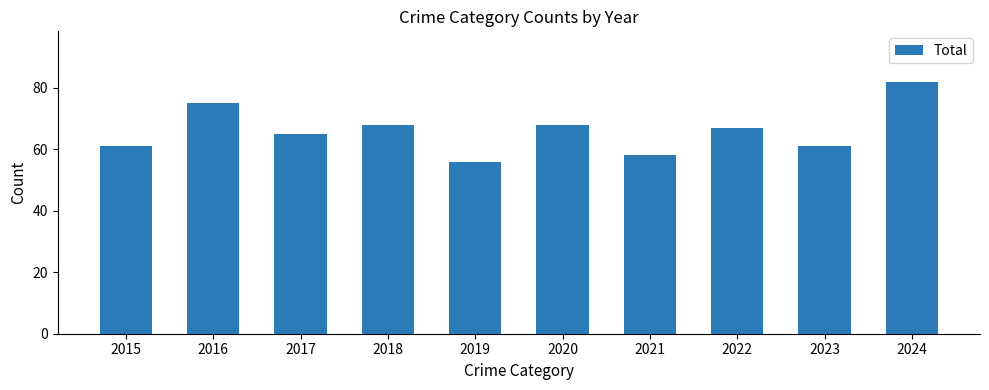

What is the change in value from 2017 to 2020?

+3